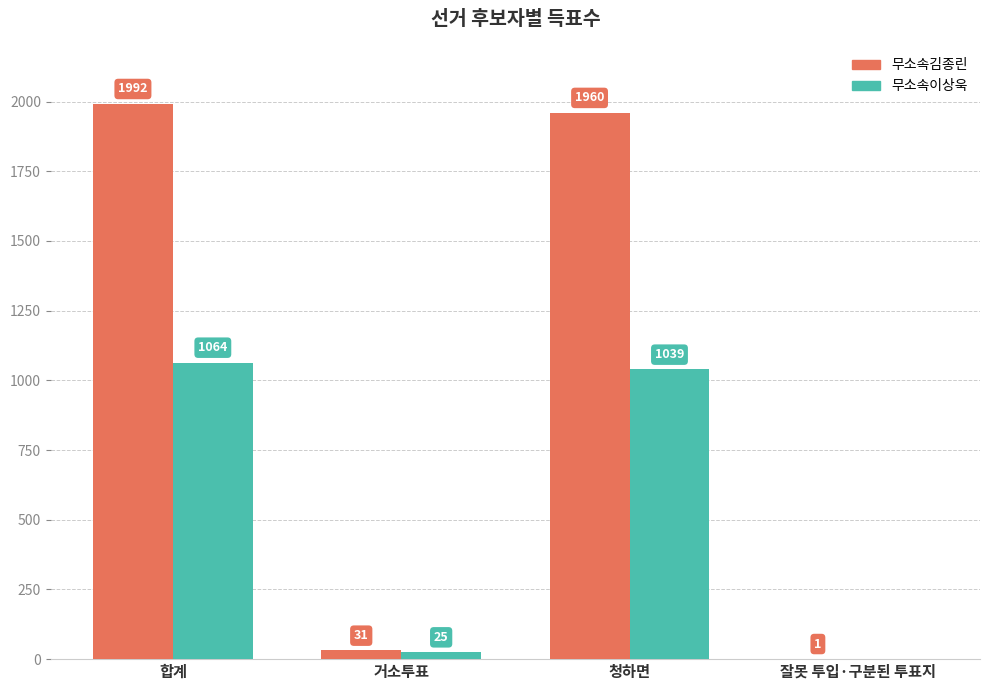

At which label is 무소속이상욱 closest to 532?

거소투표